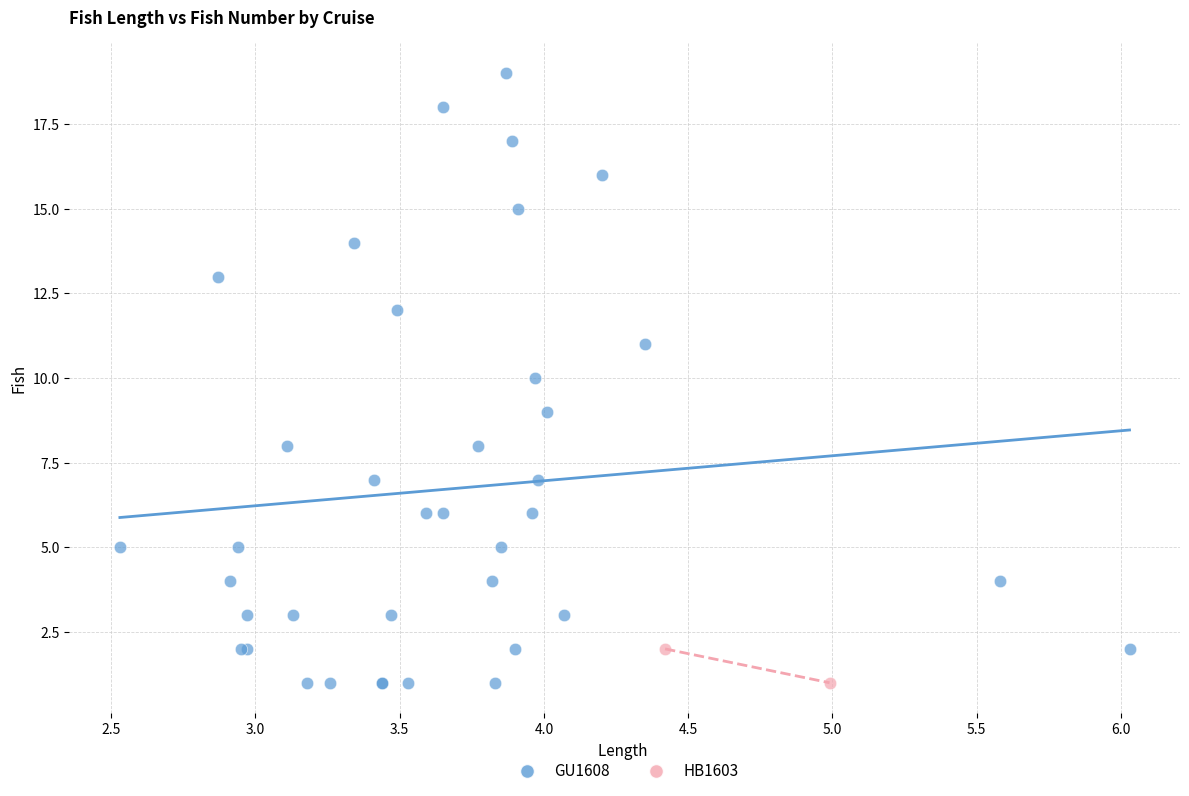

What are all the series names shown in the legend?

GU1608, HB1603